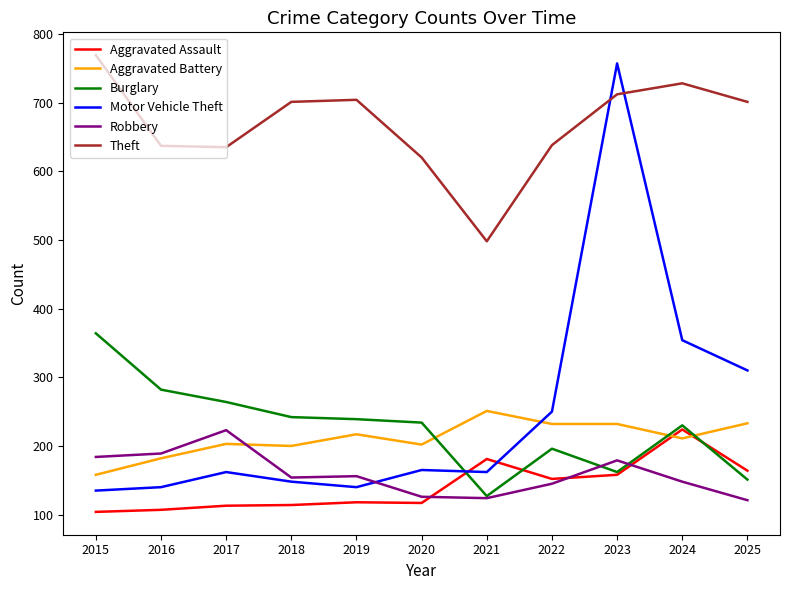

Is it true that Motor Vehicle Theft equals 77 at 2021?

False